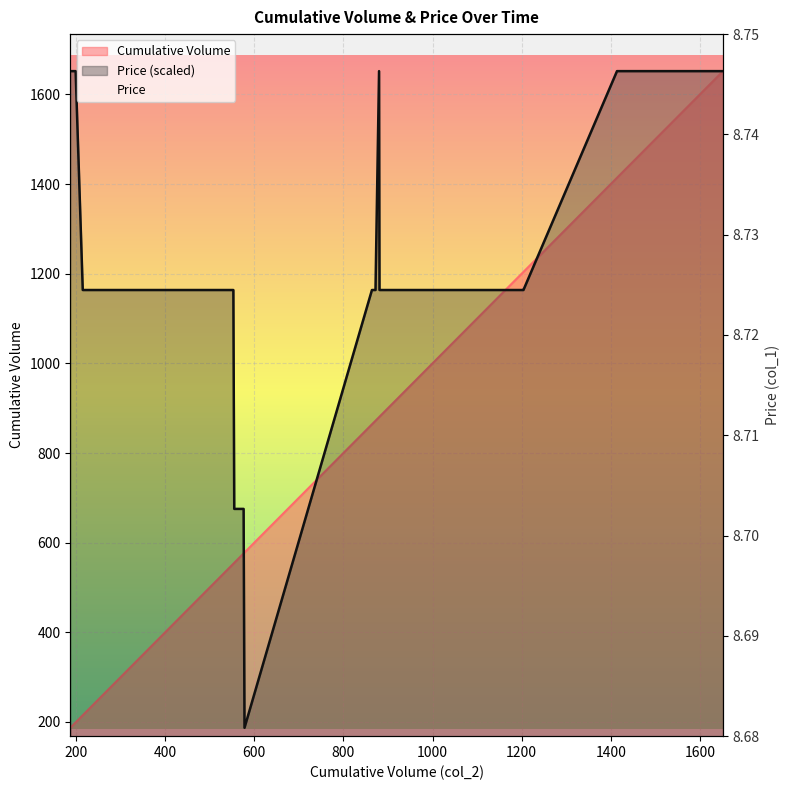

True or false: Cumulative Volume has more than 1 points higher than both neighbors.

False